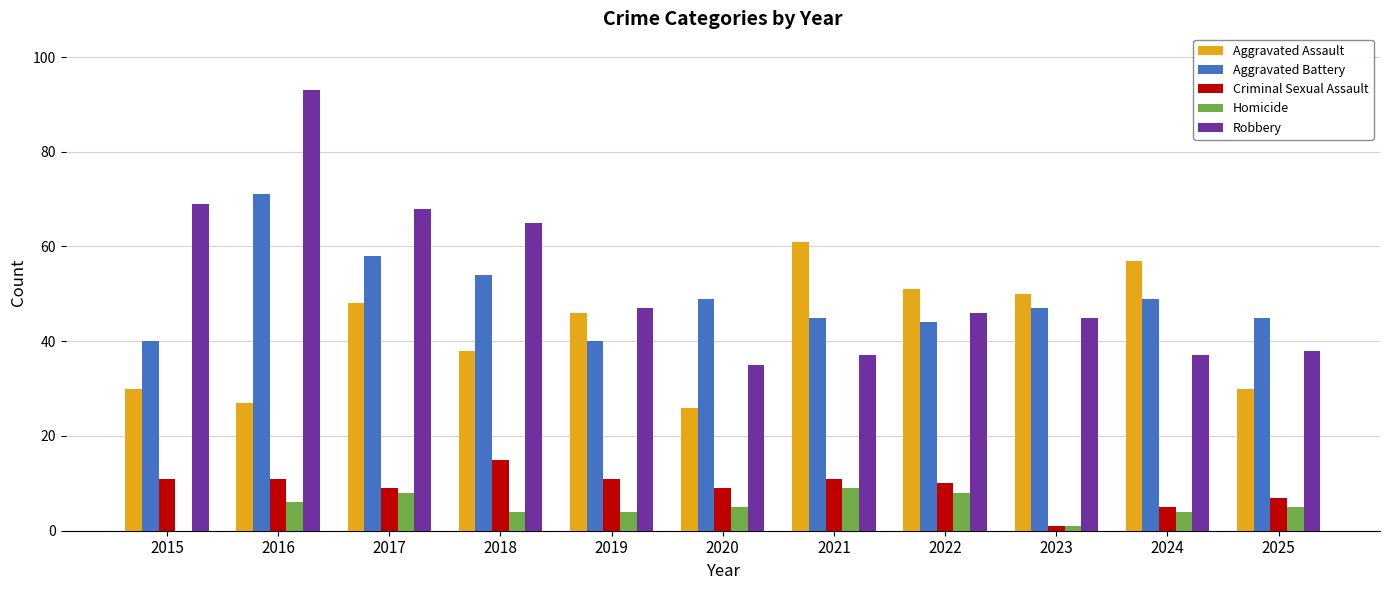

Count the Homicide values in the range 4 to 8.

8